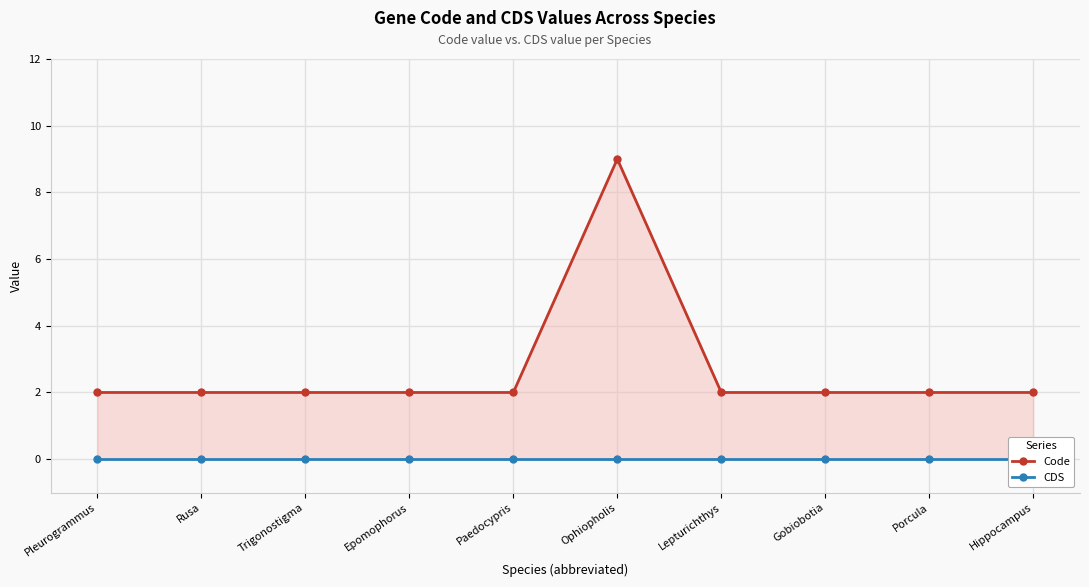

What is the label of the 3rd point from the left?

Trigonostigma